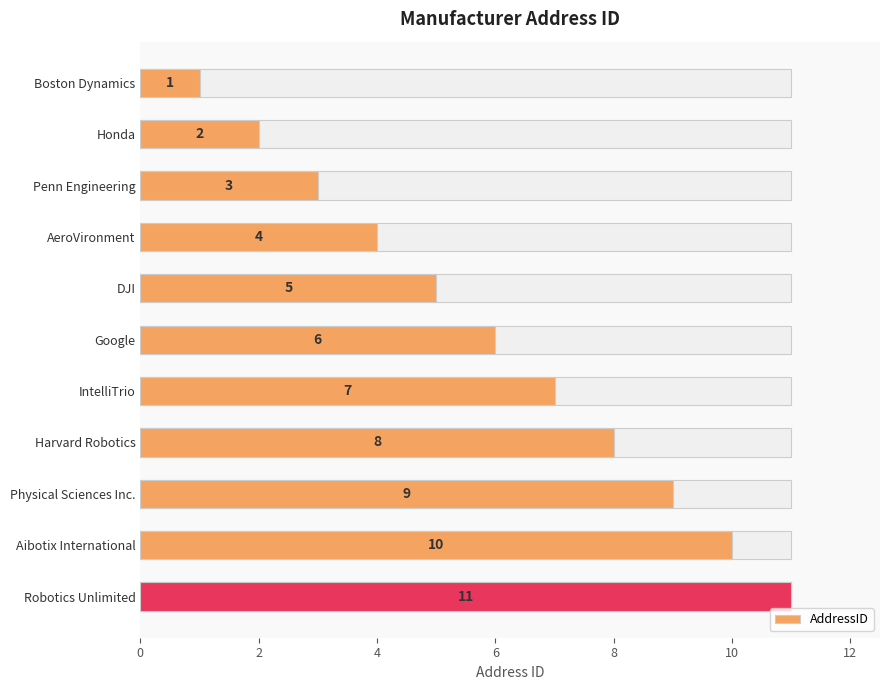

How many categories are shown in the chart?

11